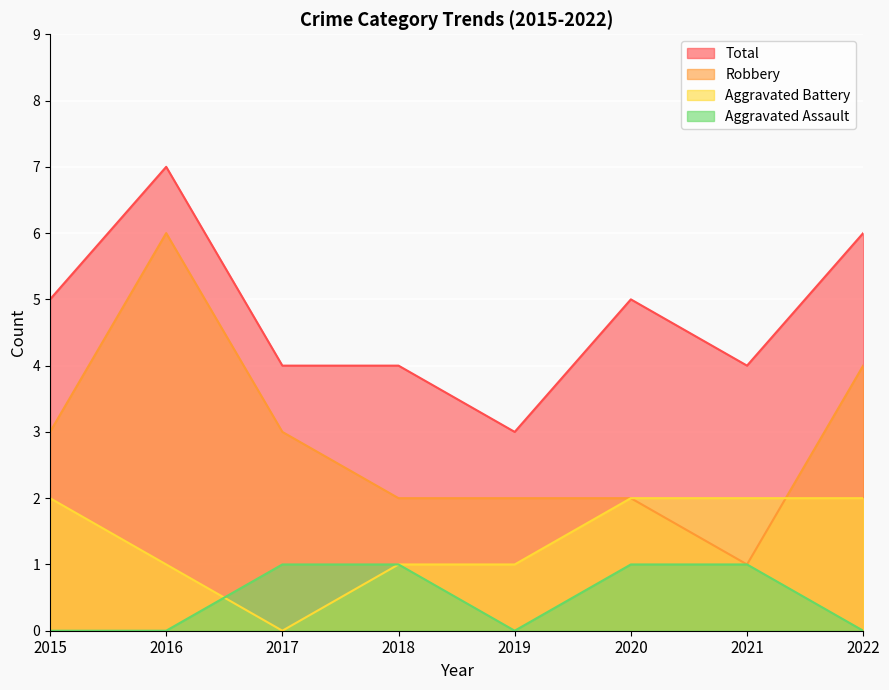

Count the number of categories in the chart.

8